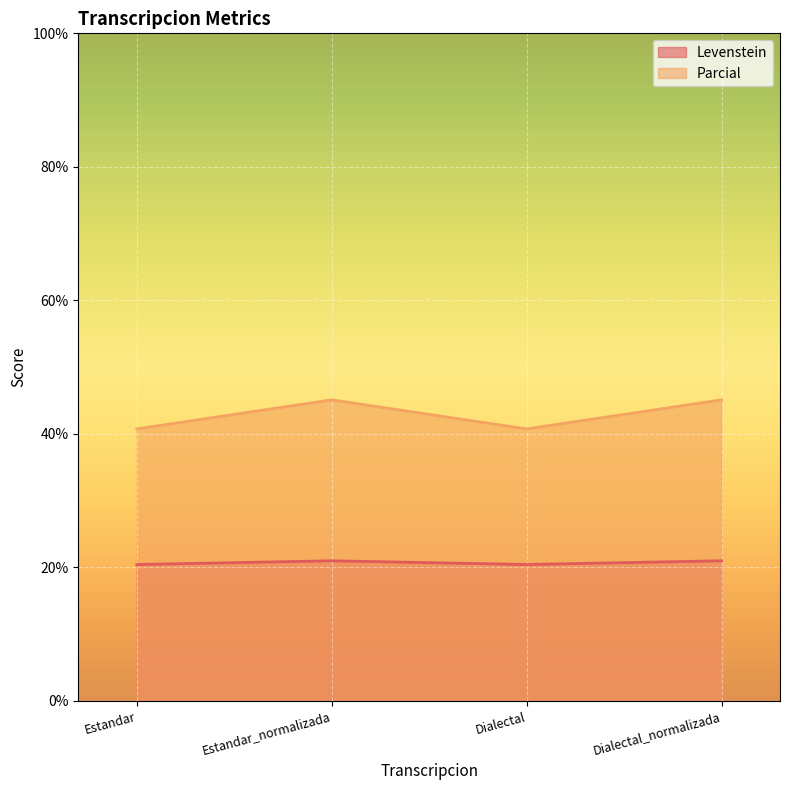

Which category has the lowest value across all series?

Estandar